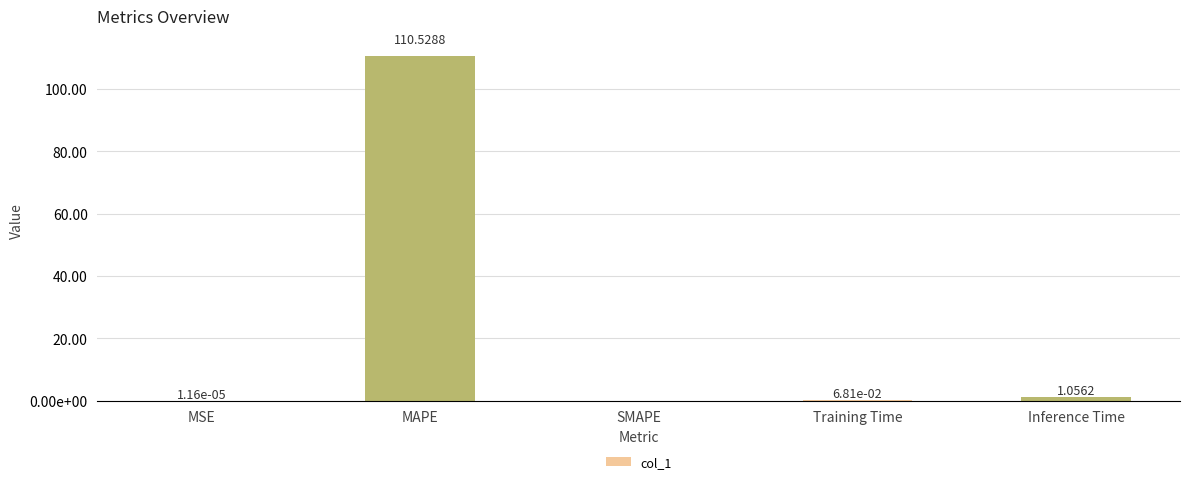

Reading left to right, list all the values displayed in this chart.

0.0	110.5	0.0	0.1	1.1